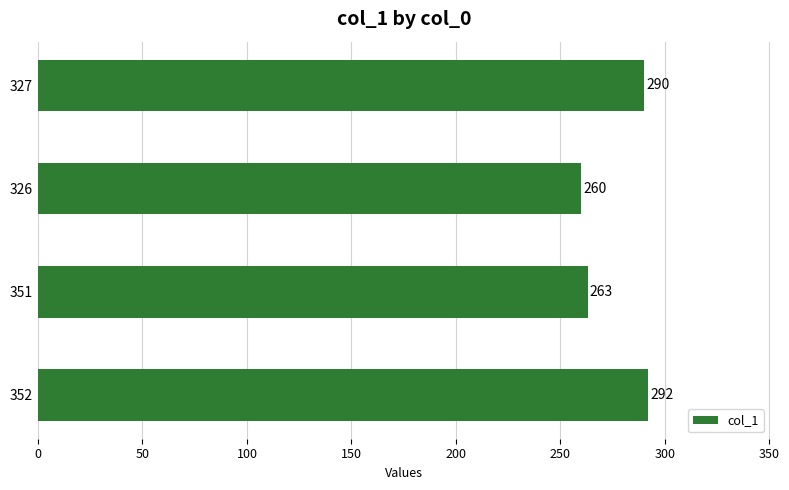

Rank the categories by value from highest to lowest.

352, 327, 351, 326